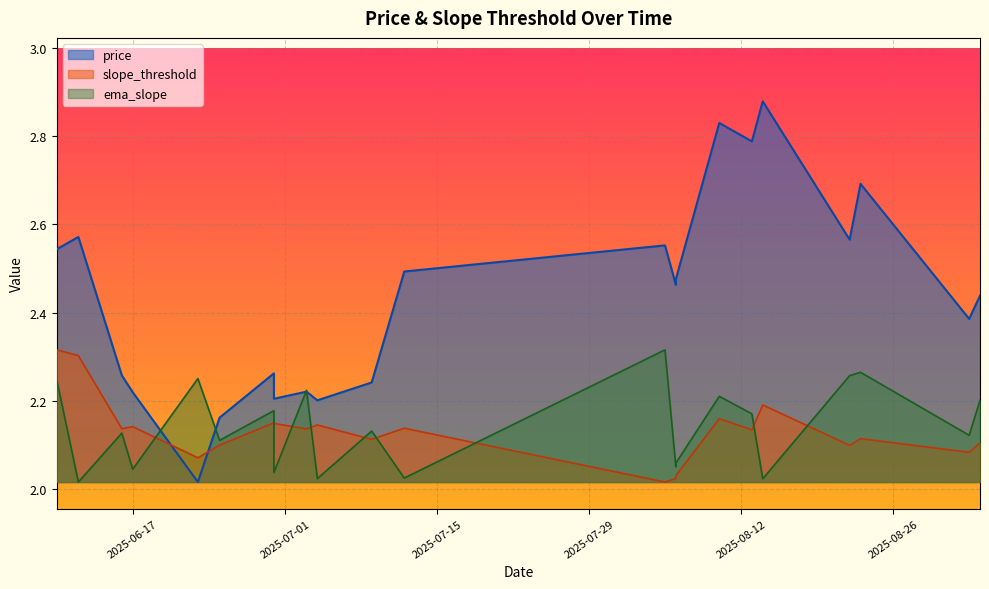

Rank the series by their maximum value, from highest to lowest.

price, ema_slope, slope_threshold